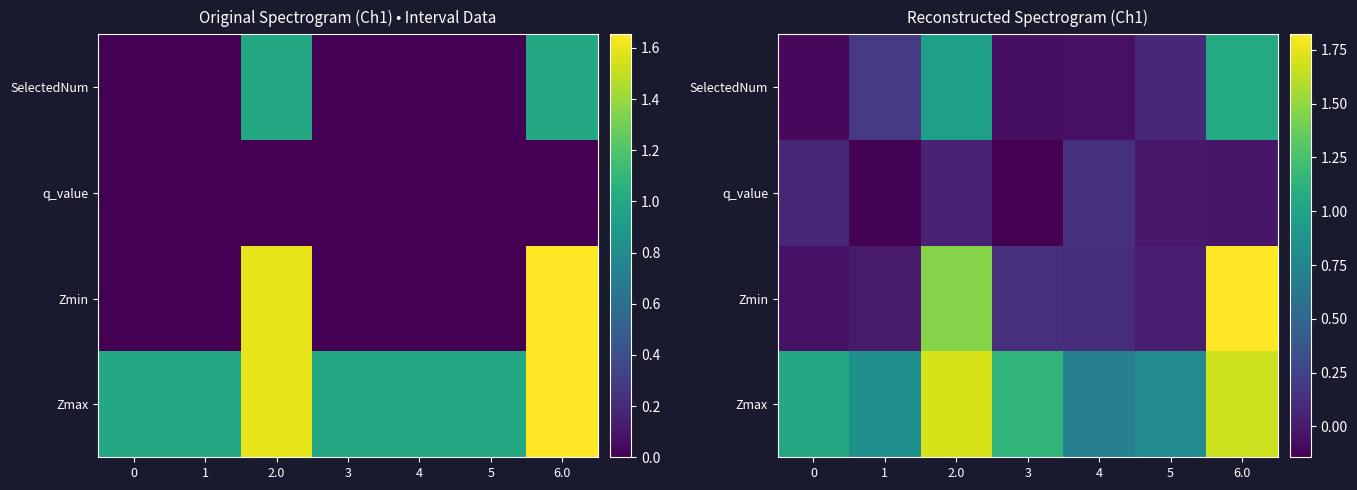

Rank the categories by Zmax value from lowest to highest.

4, 5, 1, 0, 3, 6.0, 2.0